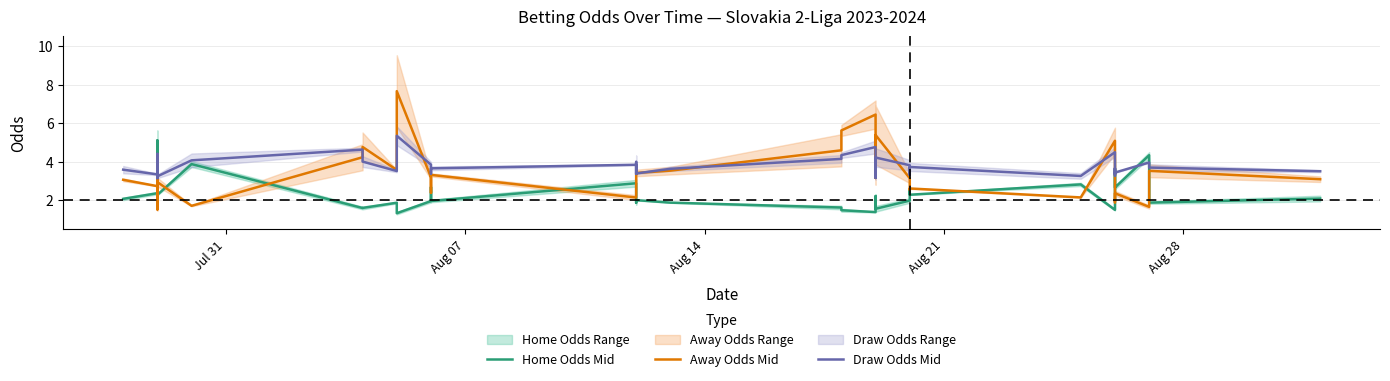

True or false: Home Odds Mid and Away Odds Mid cross at least once.

True